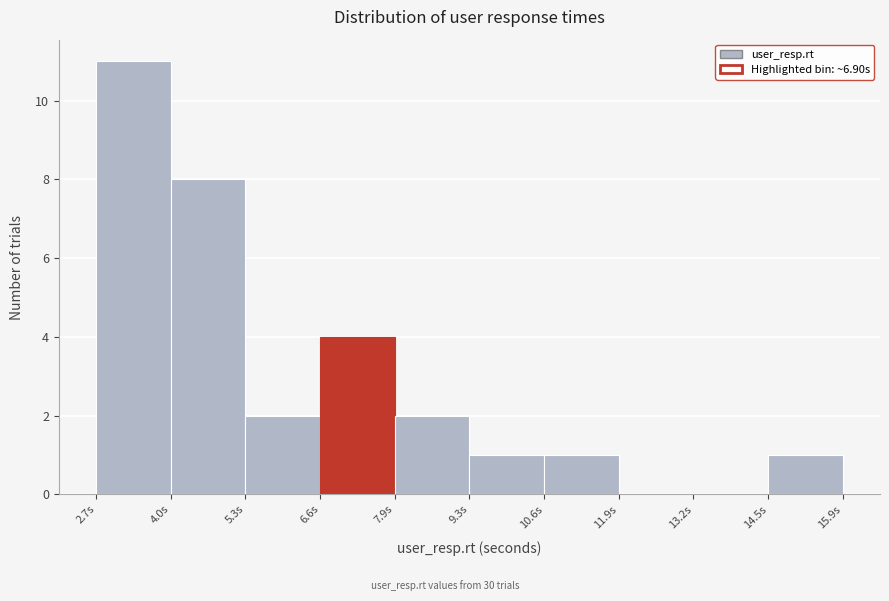

Which range on the x-axis has the tallest bar?

2.6 to 4.0